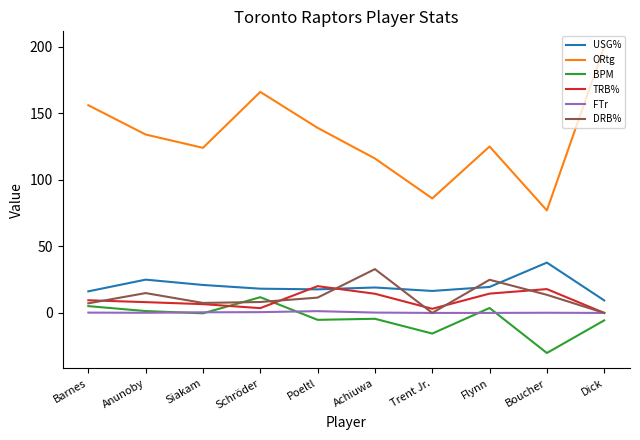

What is the sum of the USG% values at Siakam and Barnes?

37.2